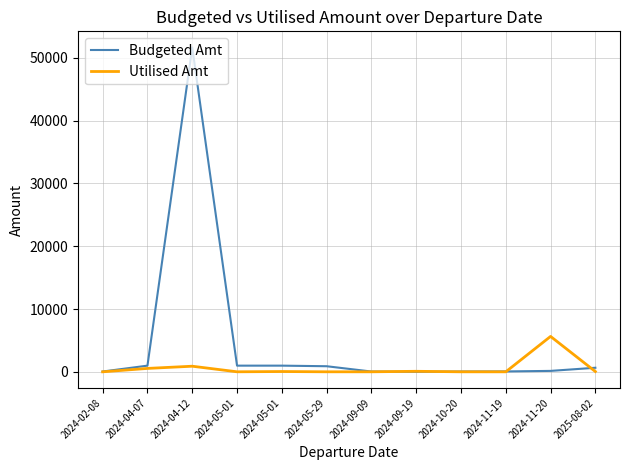

List the labels in order of Budgeted Amt value, smallest first.

2024-09-19, 2024-02-08, 2024-09-09, 2024-10-20, 2024-11-19, 2024-11-20, 2025-08-02, 2024-05-29, 2024-04-07, 2024-05-01, 2024-05-01, 2024-04-12